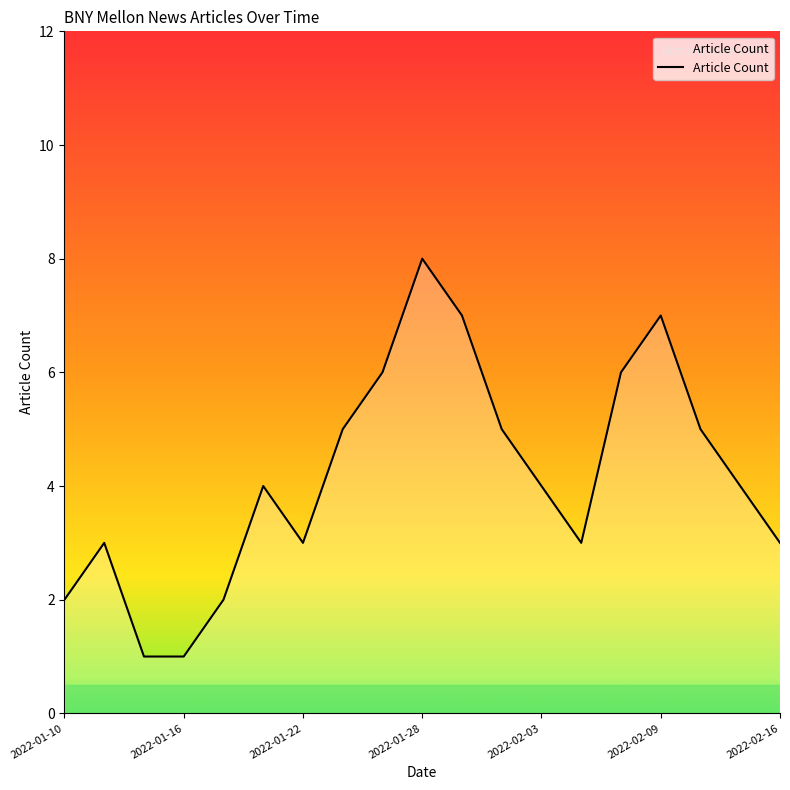

What is the maximum value shown in the chart?

8